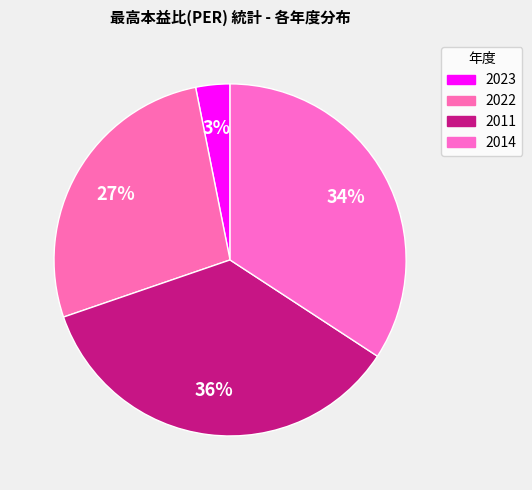

Count the number of slices in the pie.

4